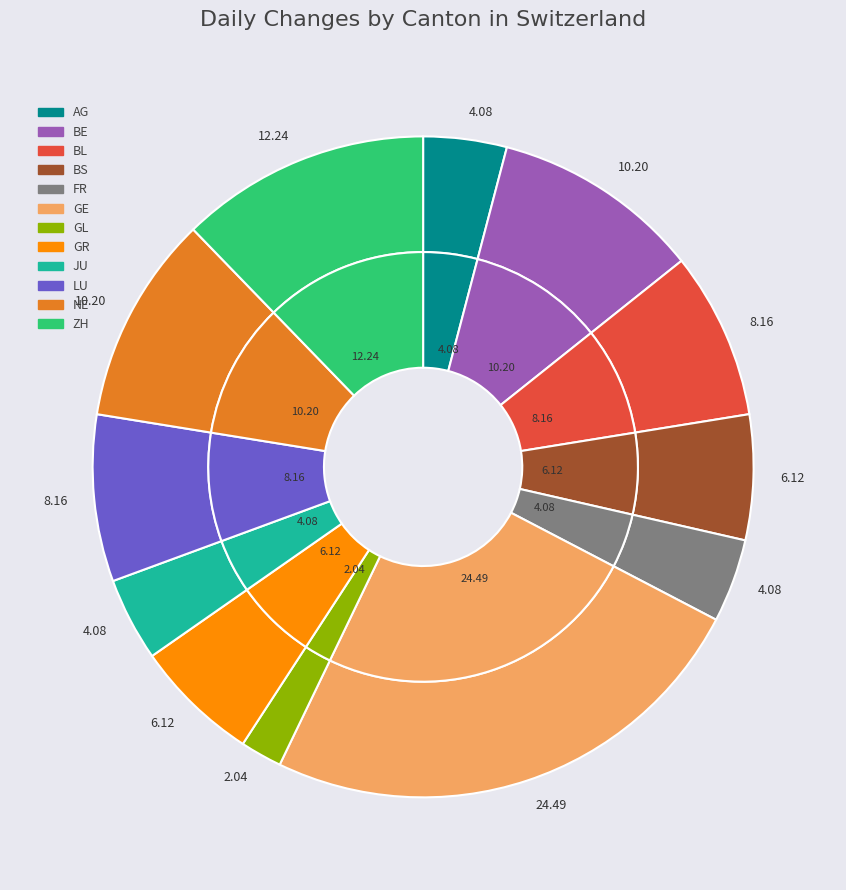

To the nearest percent, what percentage of the pie is JU?

4%